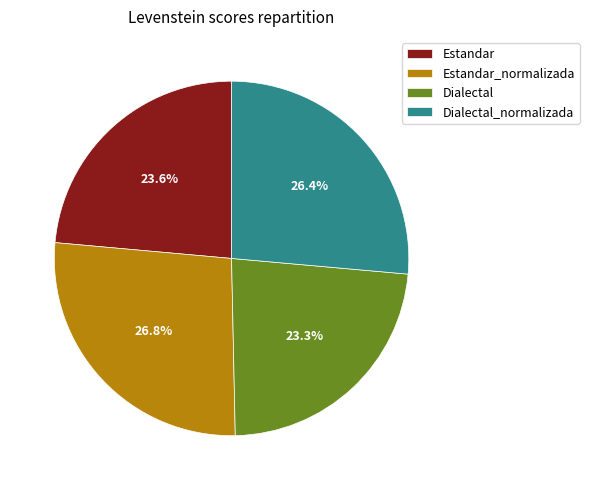

To the nearest percent, what percentage of the pie is Dialectal_normalizada?

26%